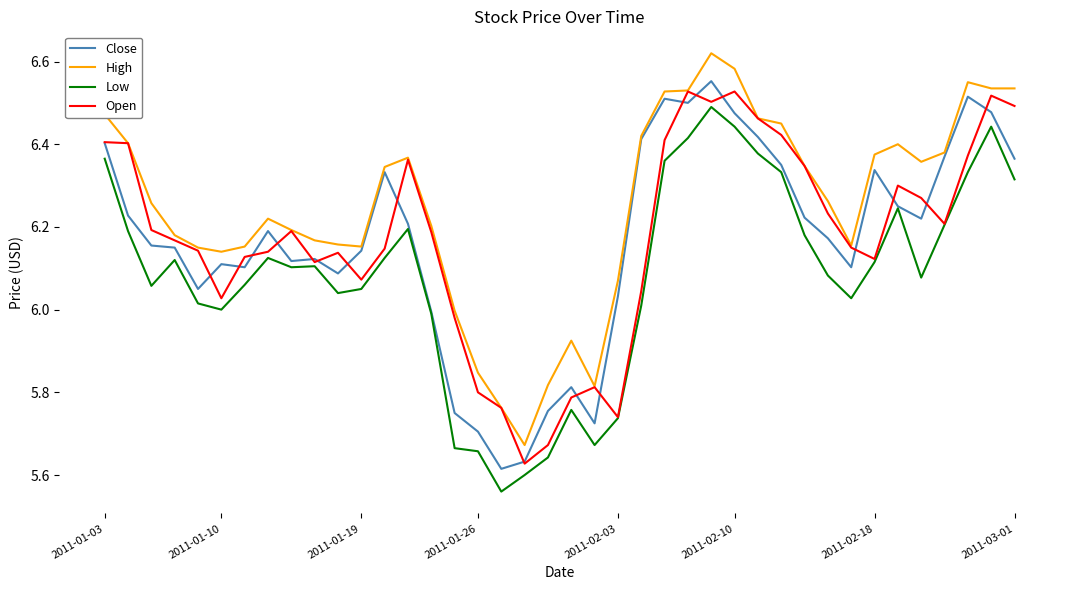

Which series has the largest total across all categories?

High